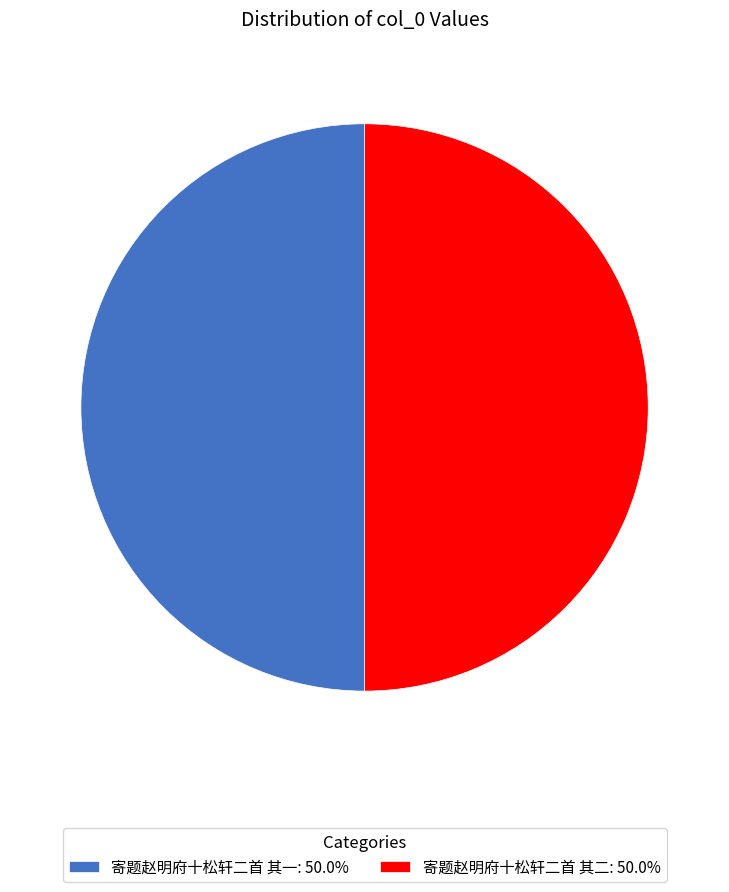

Do 寄题赵明府十松轩二首 其一: 50.0% and 寄题赵明府十松轩二首 其二: 50.0% together represent more than half of the pie?

Yes